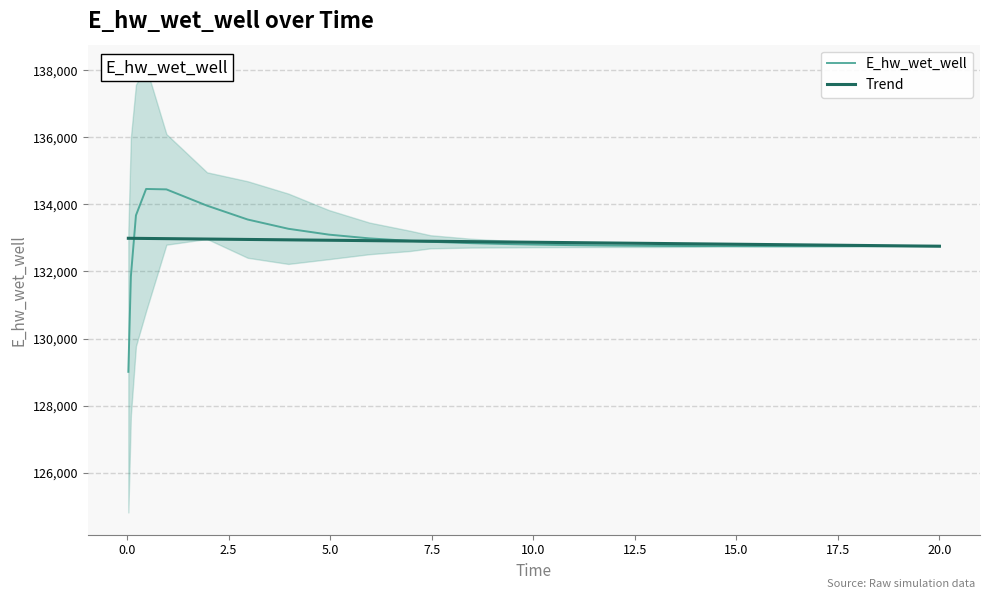

What is the value of the E_hw_wet_well point at the 26th from the left?

132761.0